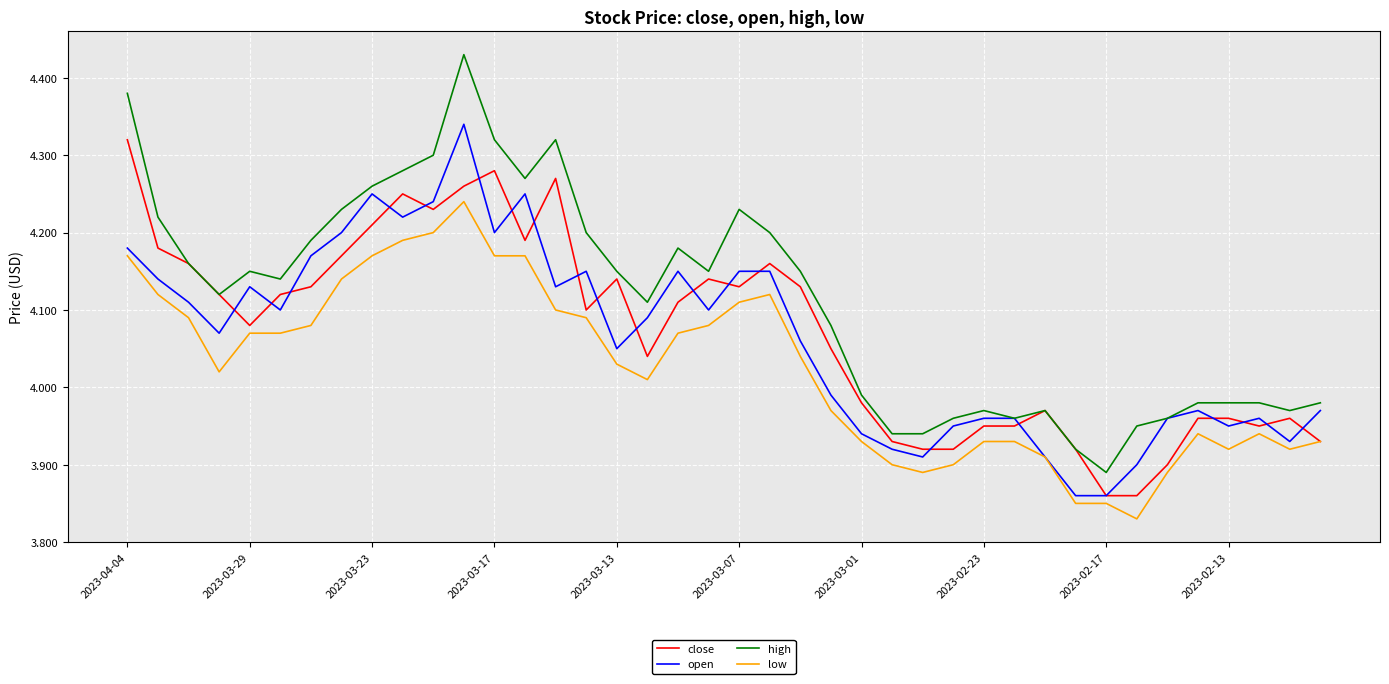

Which series has the widest spread of values?

high